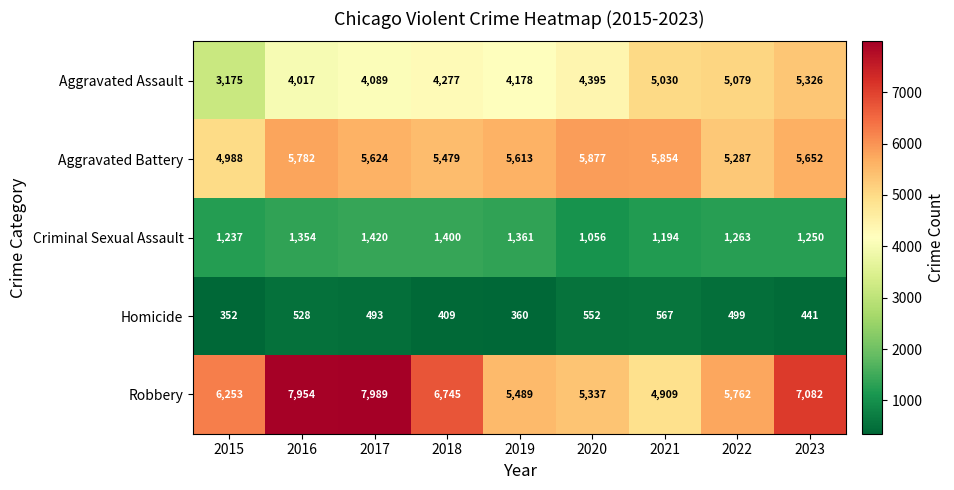

What is the sum of the Criminal Sexual Assault values at 2016 and 2015?

2591